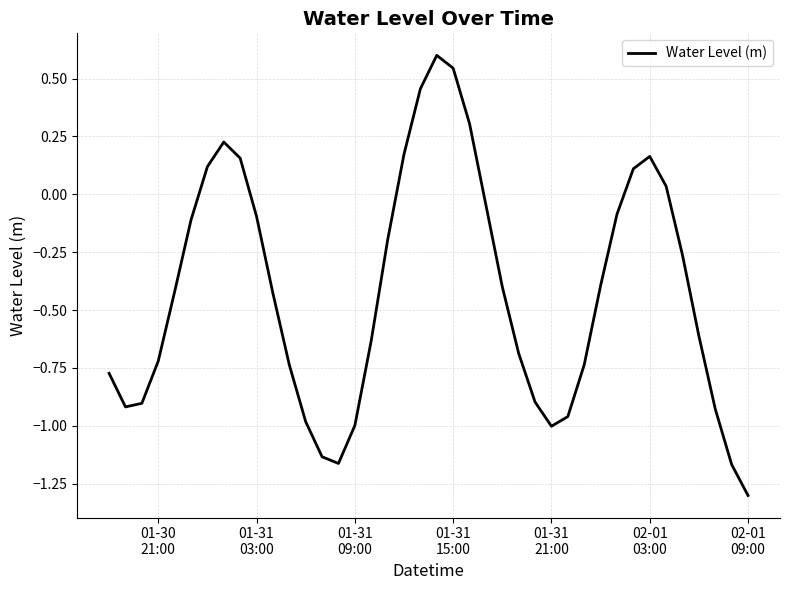

What is the greatest value displayed?

0.6